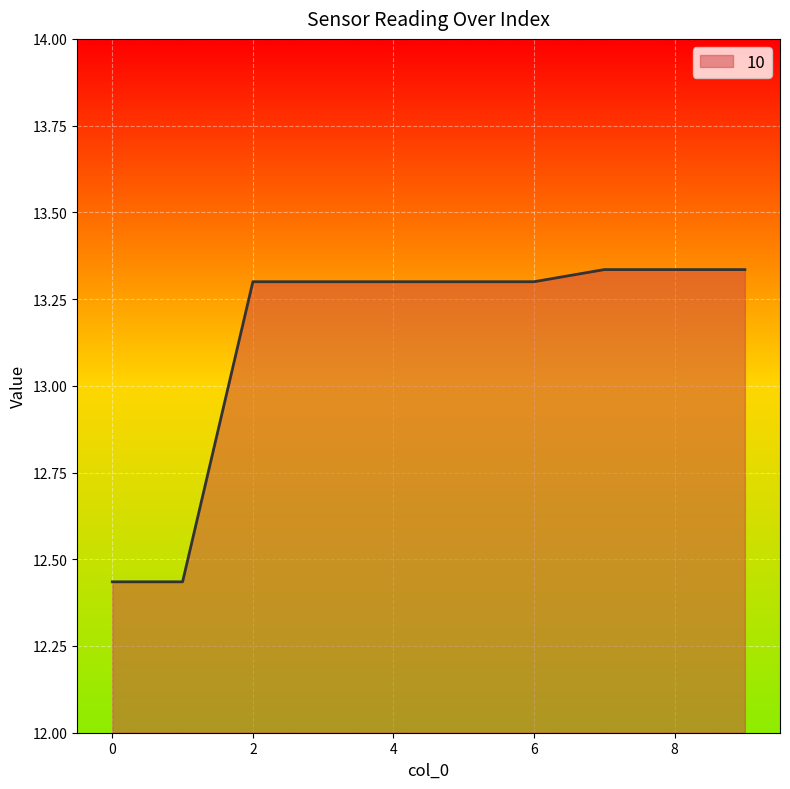

What is the difference between the maximum and minimum values?

0.9